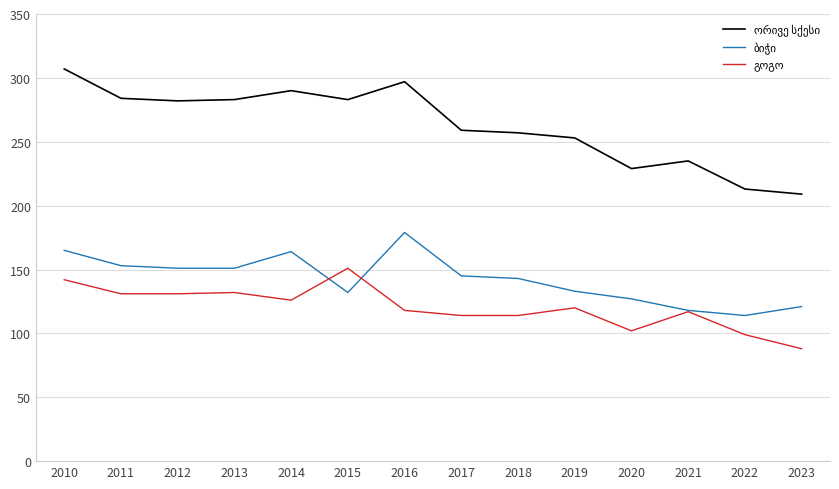

What is the total value across all series at 2011?

568